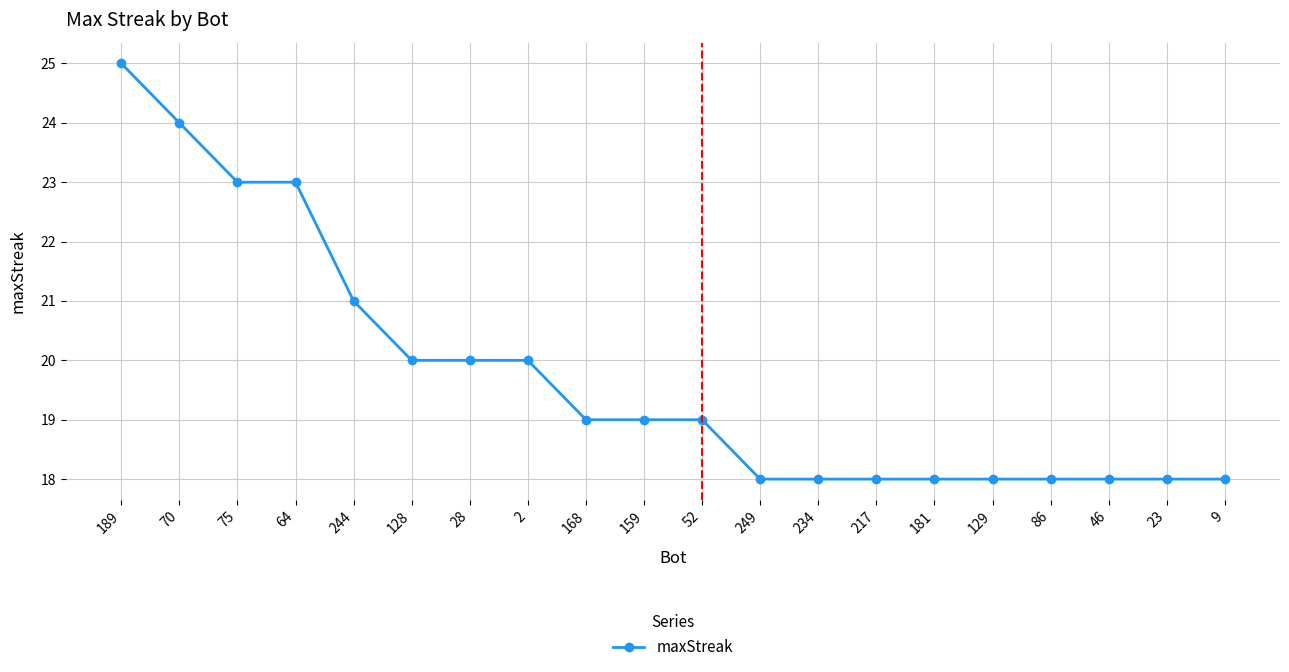

What is the average value?

20